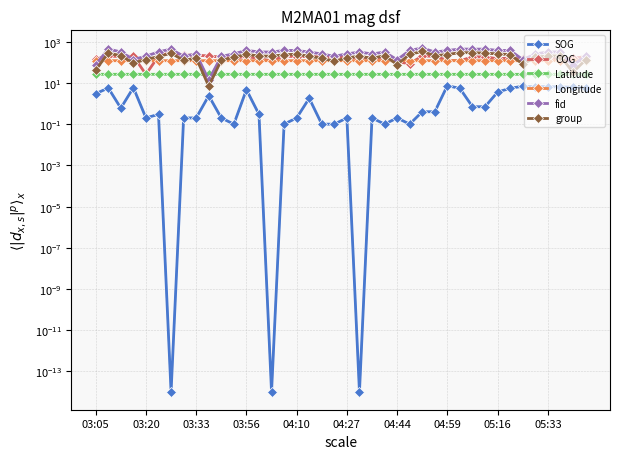

How many lines are shown in the chart?

6